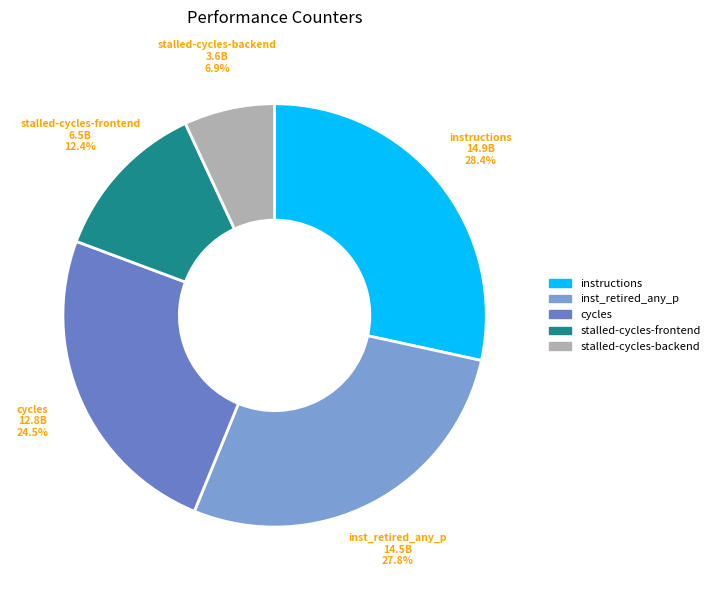

Which category has the smallest portion of the pie?

stalled-cycles-backend